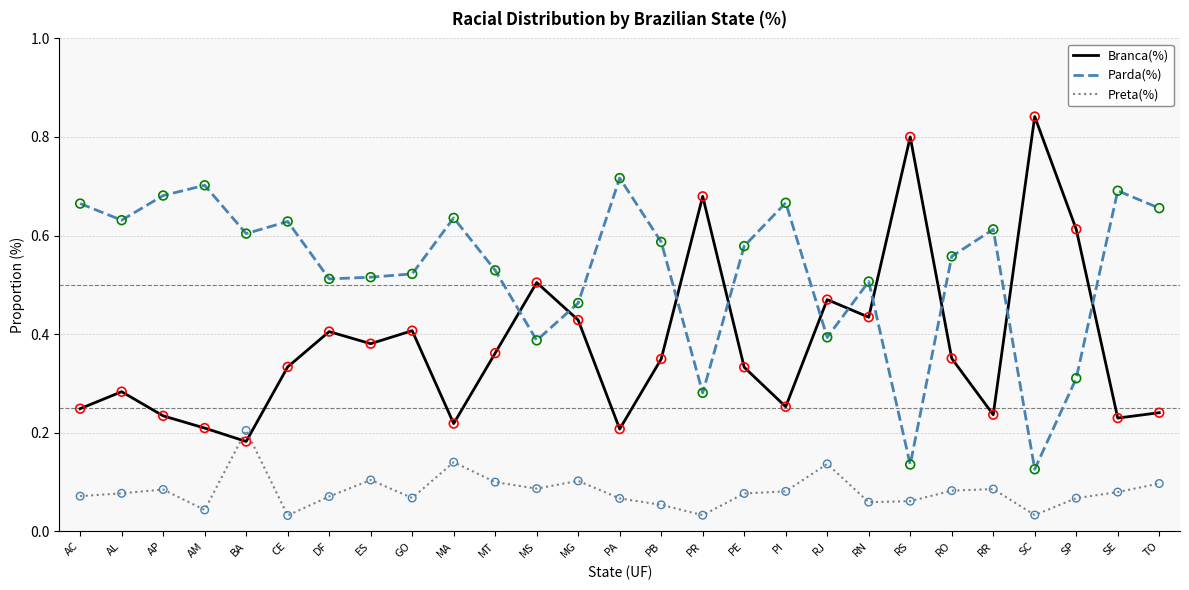

Which series has the largest total across all categories?

Parda(%)